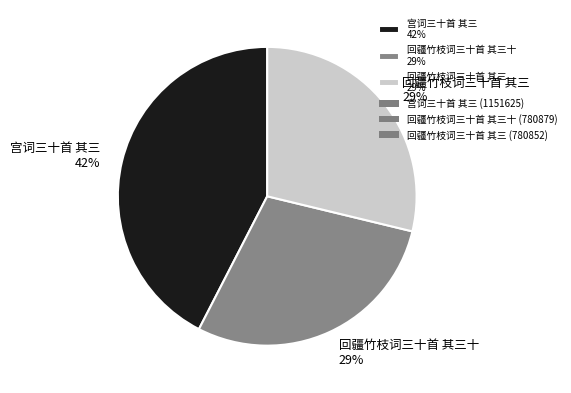

Is the sum of 宫词三十首 其三 42% and 回疆竹枝词三十首 其三十 29% greater than half?

Yes